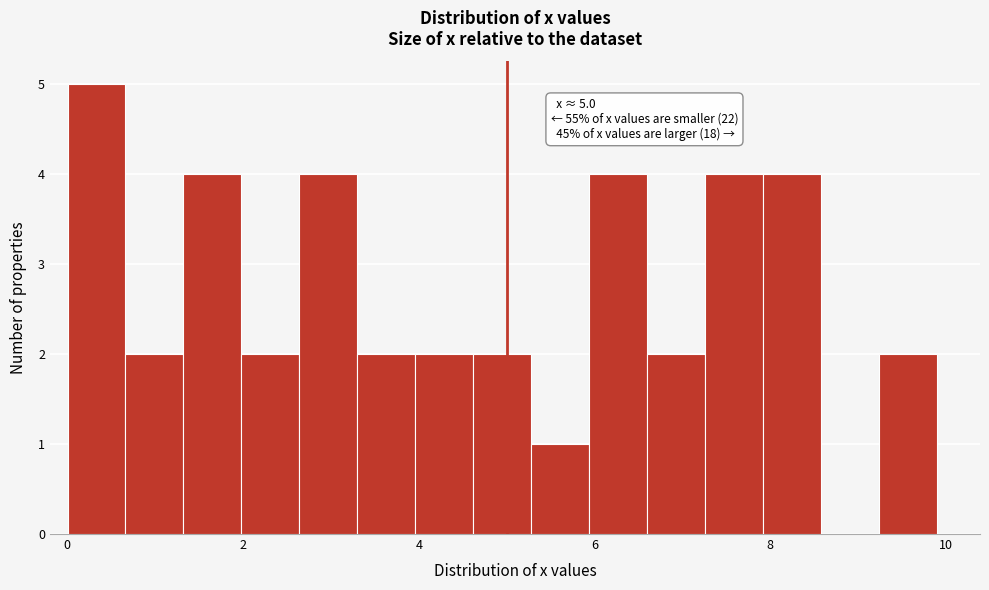

Around what value on the x-axis is the tallest bar? Give the approximate position of its centre, as read against the axis.

0.4